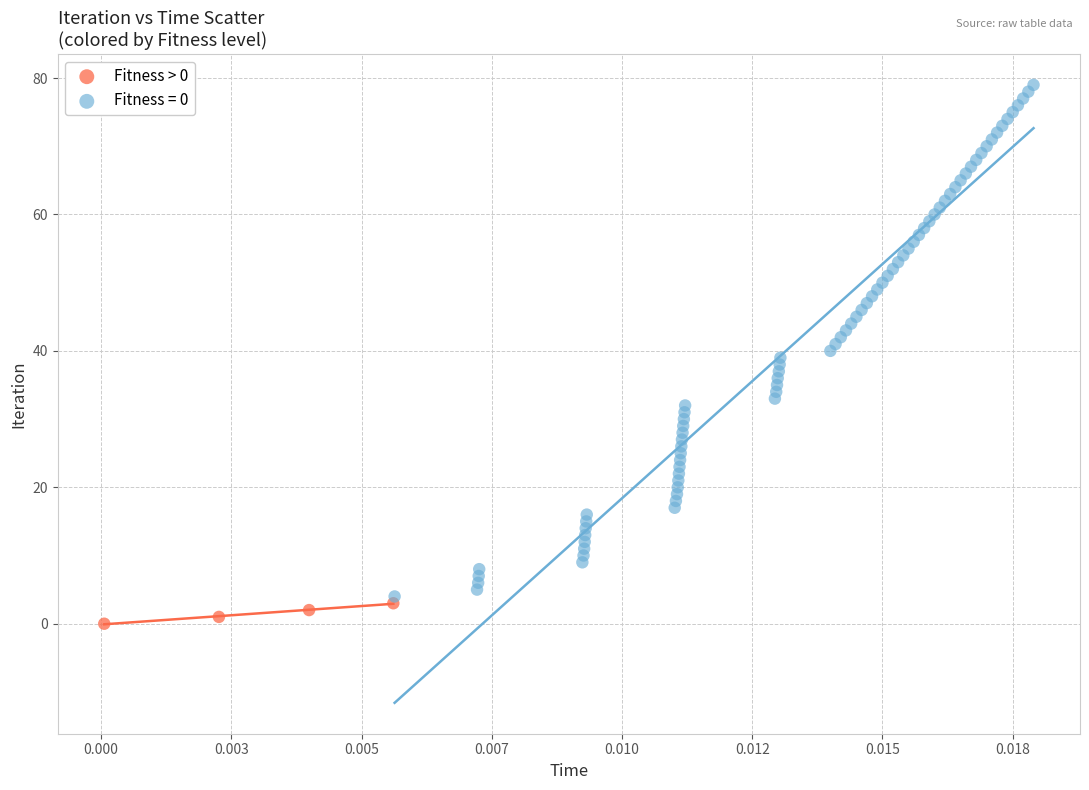

Which series contains the highest Y value?

Fitness = 0